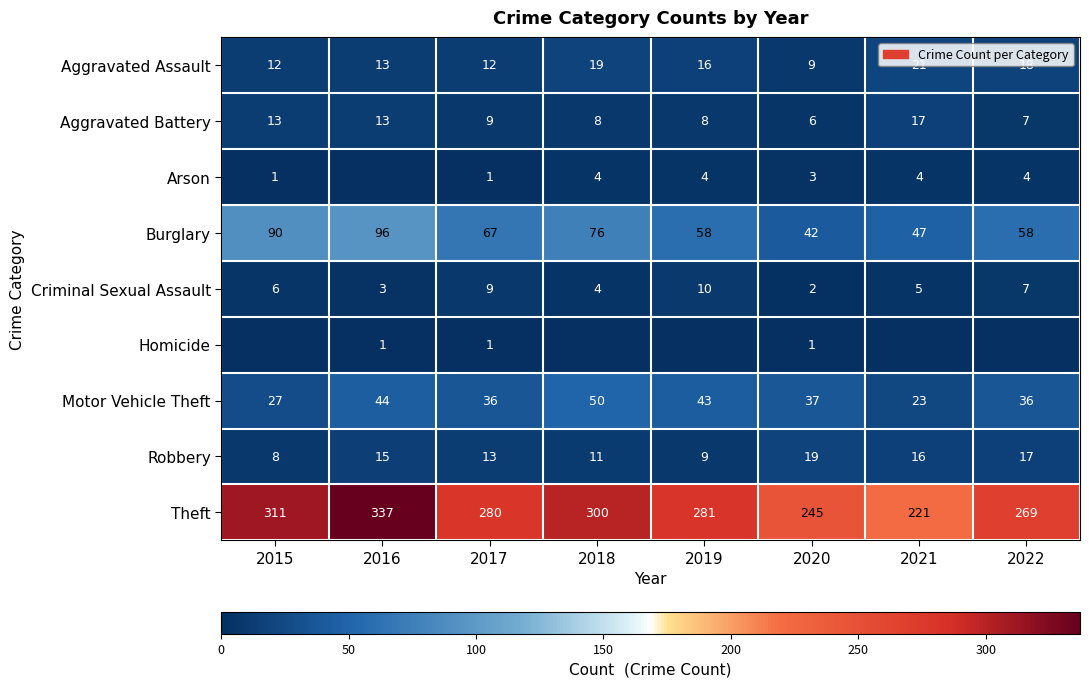

The value of Burglary at 2015 is 90. True or false?

True